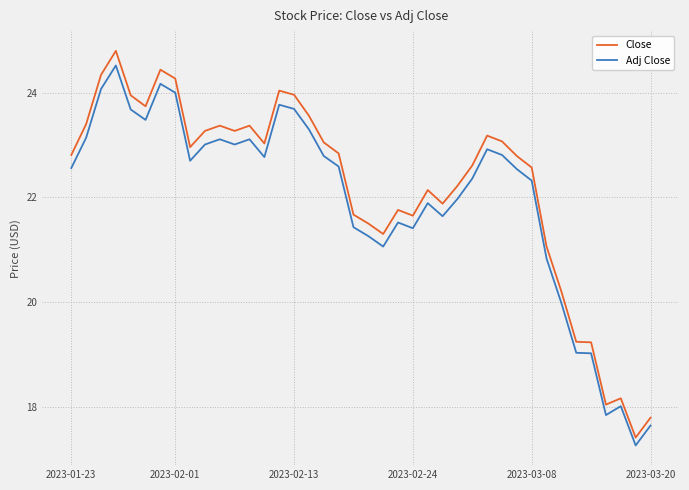

What is the difference between the maximum and second lowest values in the Close series?

7.0